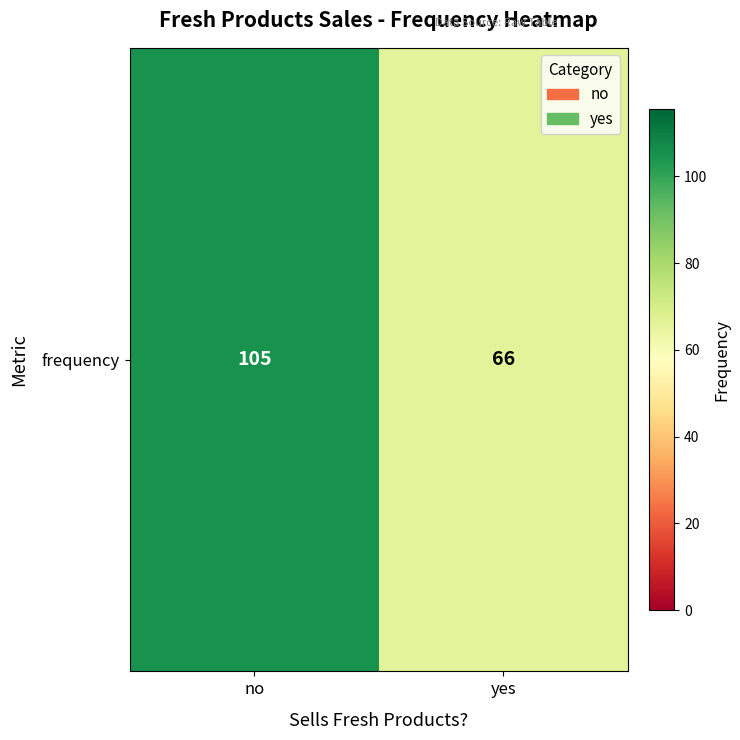

List the labels in order of value, largest first.

no, yes